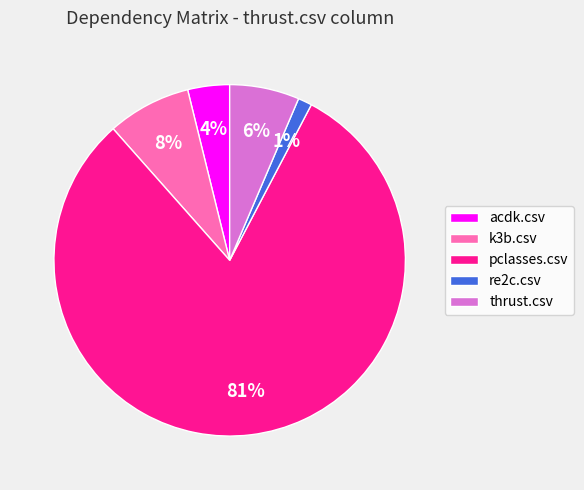

Combined, do re2c.csv and k3b.csv account for over 50%?

No